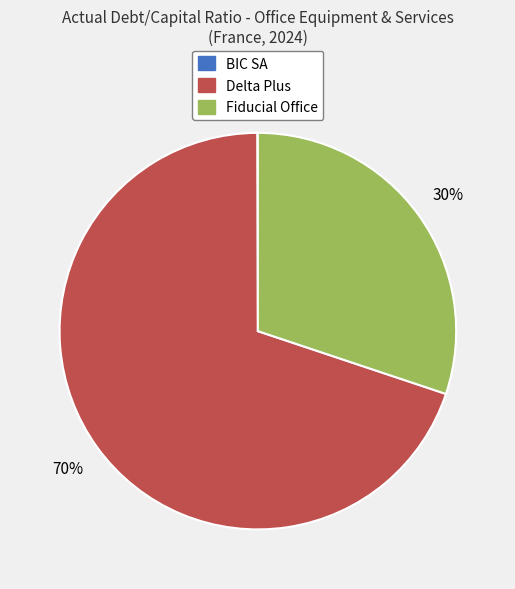

Does any single category account for the majority?

Yes